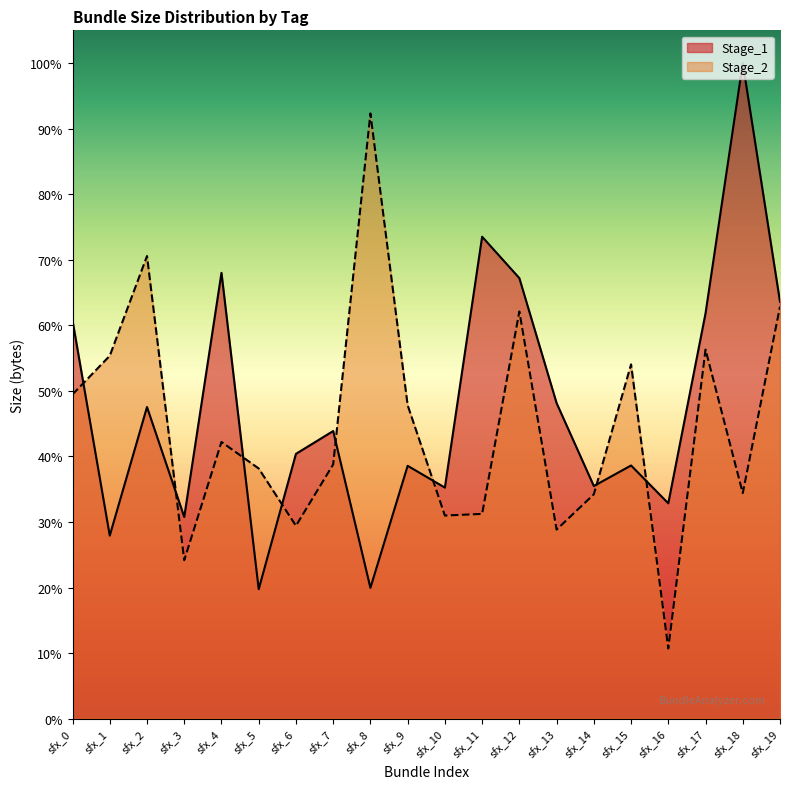

Which label corresponds to the largest value in the chart?

sfx_18